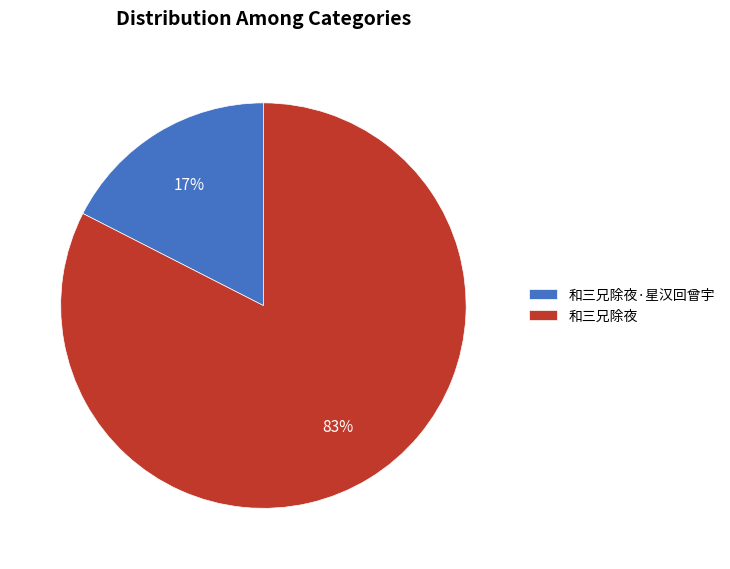

Which slice is the largest?

和三兄除夜